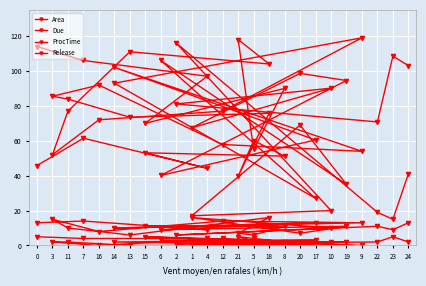

What are all the series names shown in the legend?

Area, Due, ProcTime, Release